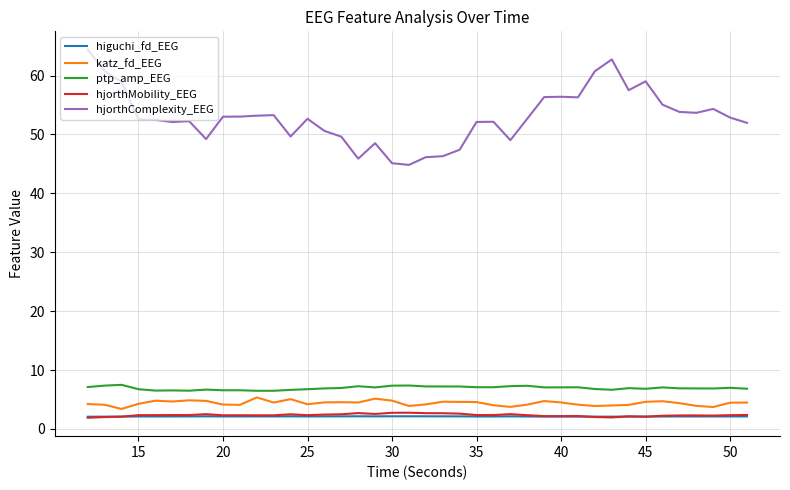

True or false: ptp_amp_EEG and higuchi_fd_EEG intersect in this chart.

False